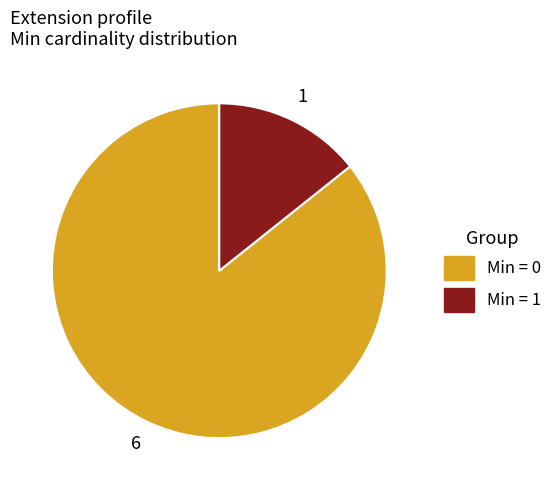

Does any single category account for the majority?

Yes